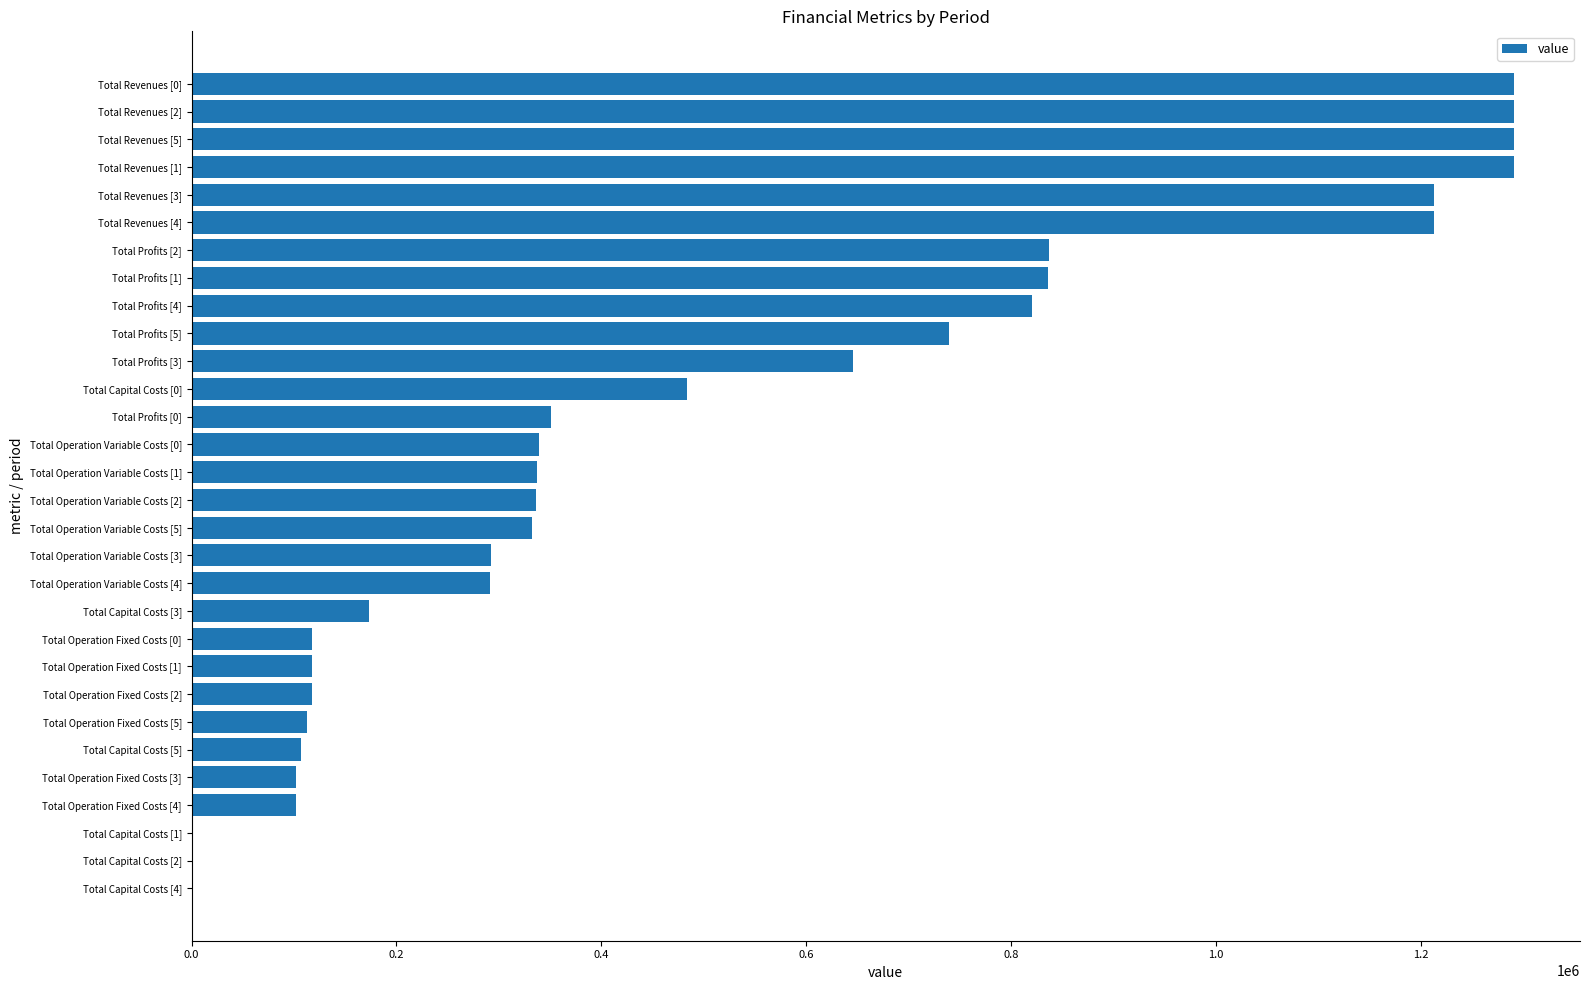

Which has a higher value, Total Revenues [4] or Total Operation Fixed Costs [4]?

Total Revenues [4]